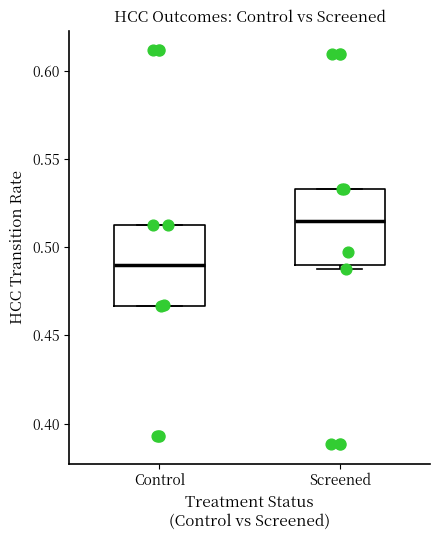

Where is the upper edge of the box for Control on the y-axis? The values are not printed on the chart, so give them approximately, as read against the axis.

0.510